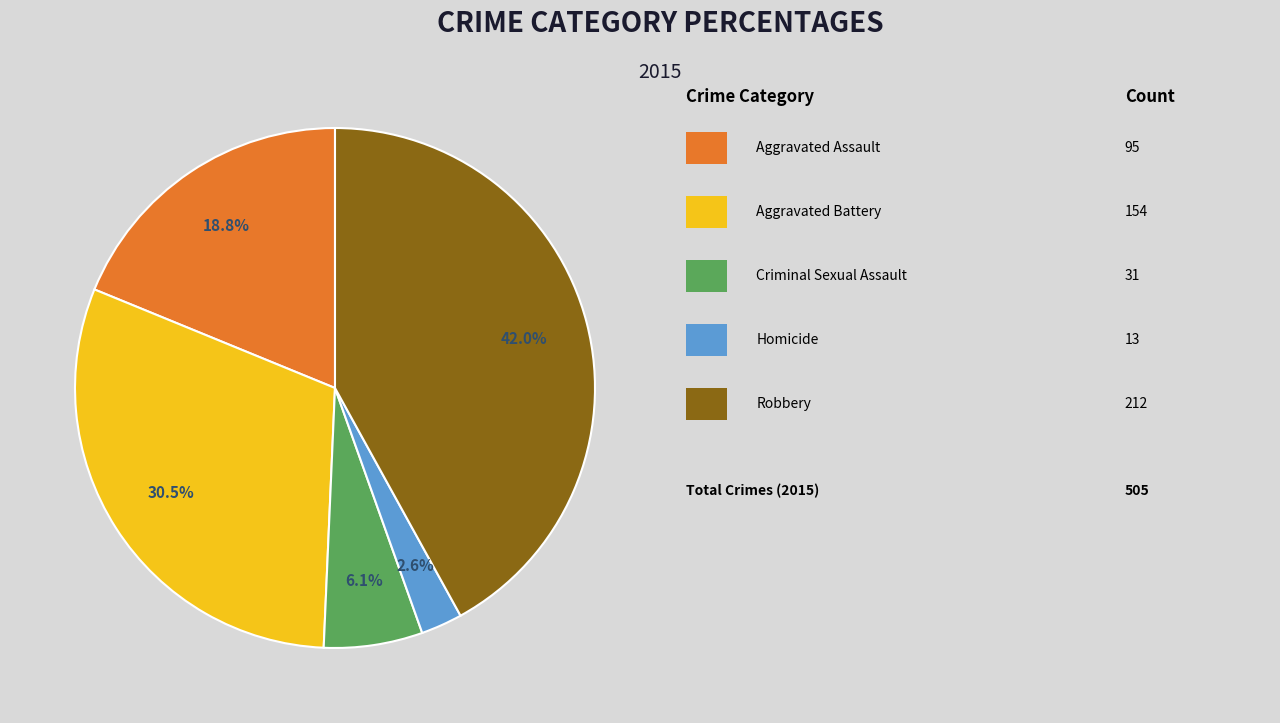

Does any single category account for the majority?

No